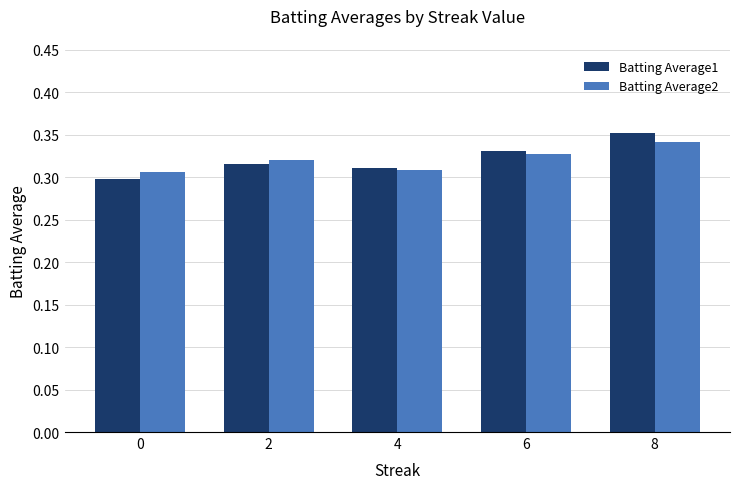

What is the sum of the Batting Average1 values at 0 and 6?

0.6